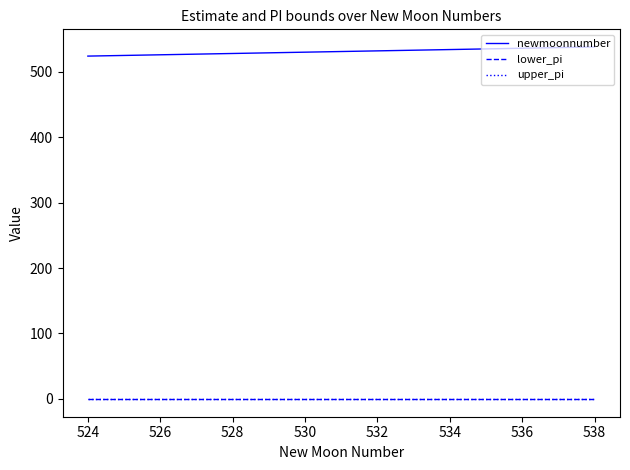

Which series has the largest total across all categories?

newmoonnumber